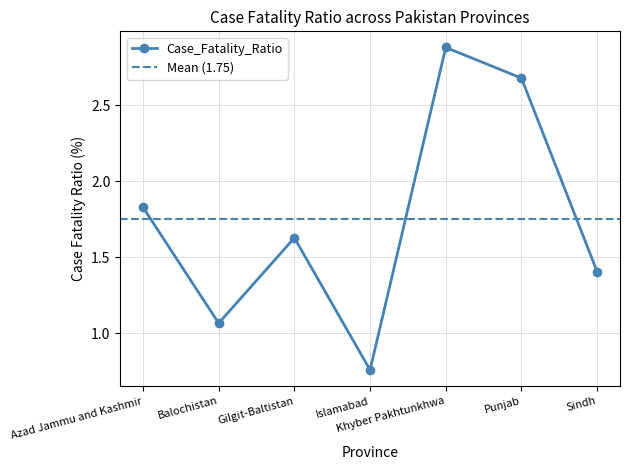

Approximately how many times larger is the value at Balochistan compared to Punjab?

0.4